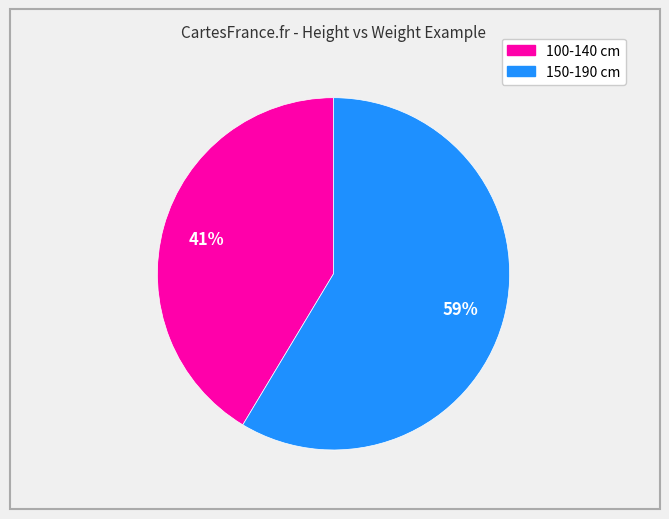

Is there any slice that represents more than half of the pie?

Yes